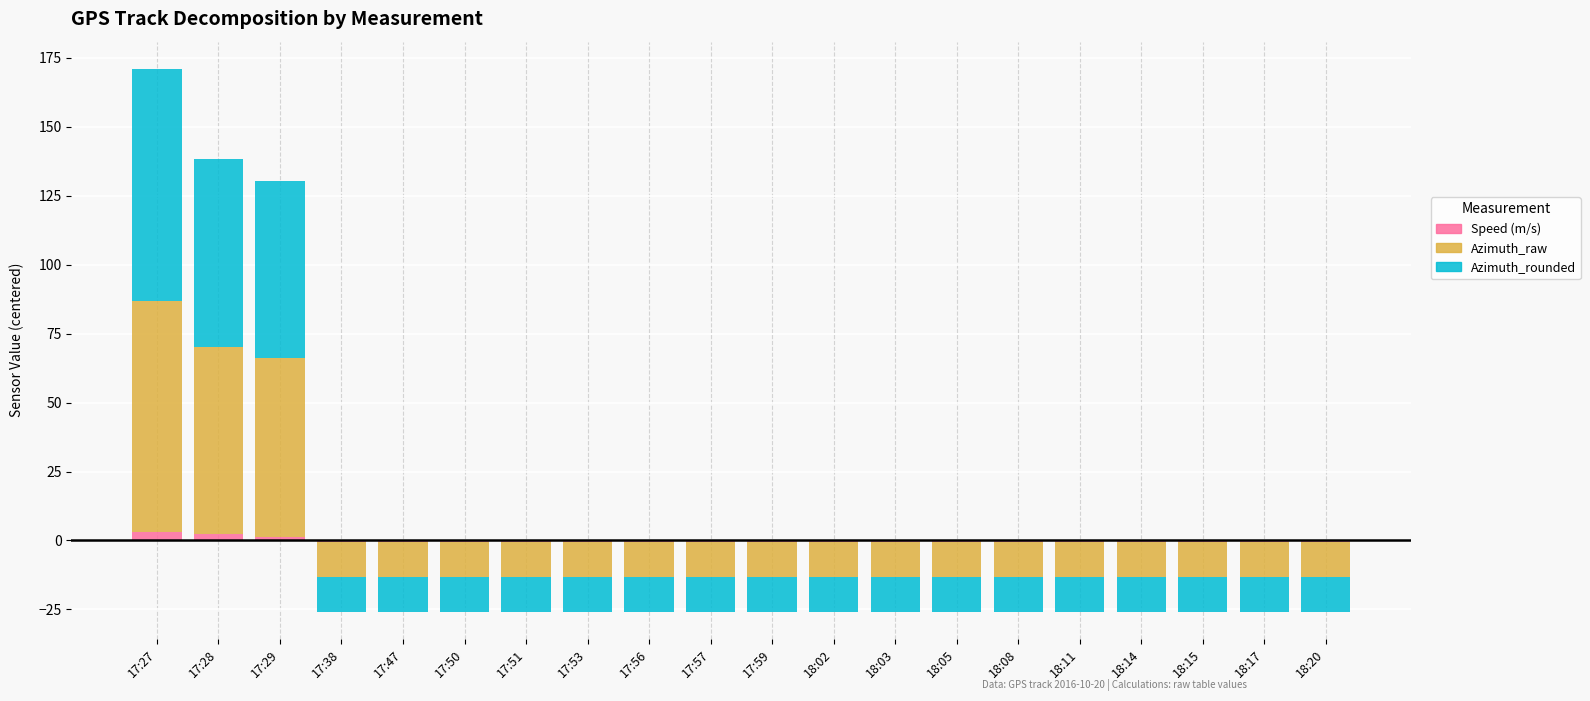

Count the Speed (m/s) values in the range 0 to 1.

17